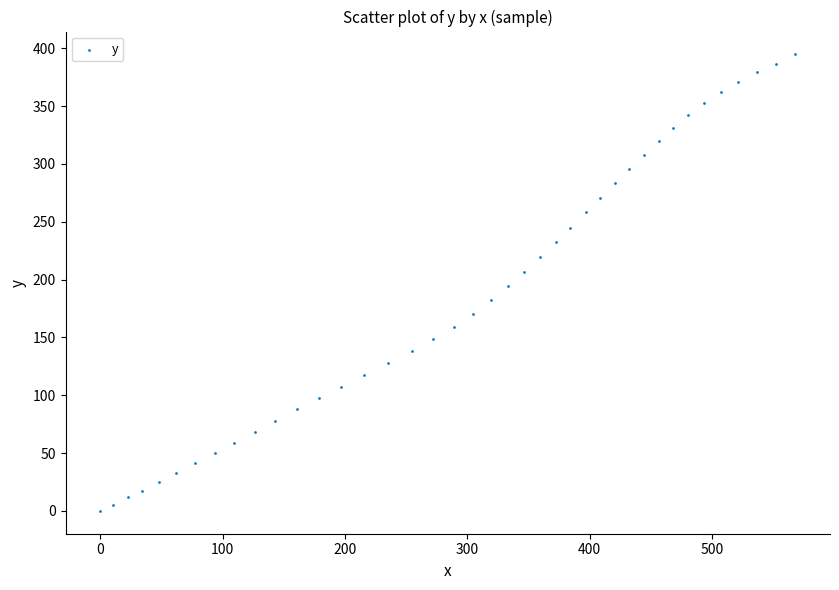

What is the range of Y values (max minus min)?

394.8